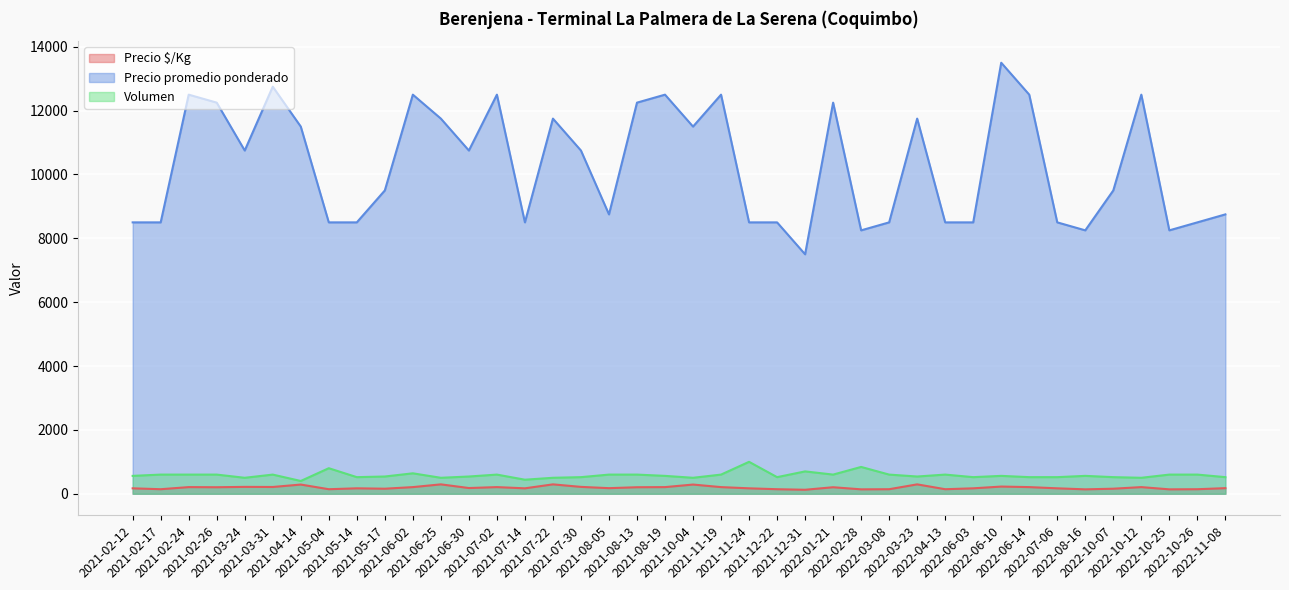

What is the lowest value of the Volumen series?

400